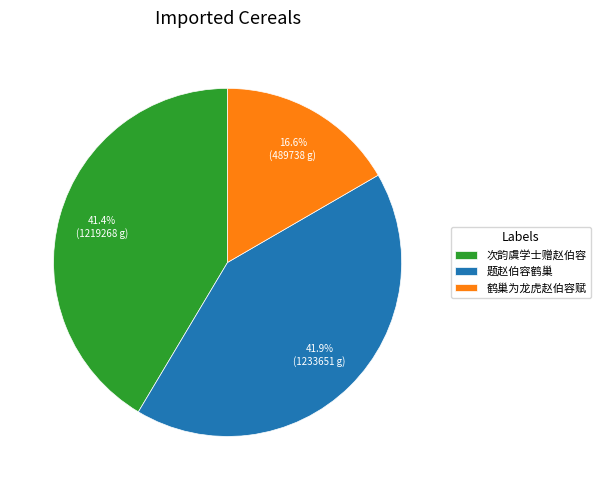

To the nearest percent, what percentage of the pie is 鹤巢为龙虎赵伯容赋?

17%